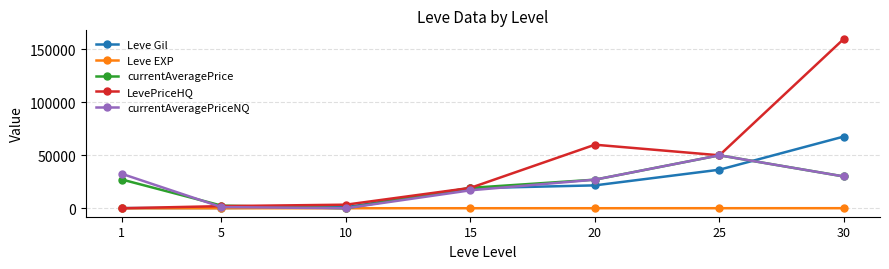

Is this an area chart (filled region under the line)?

No